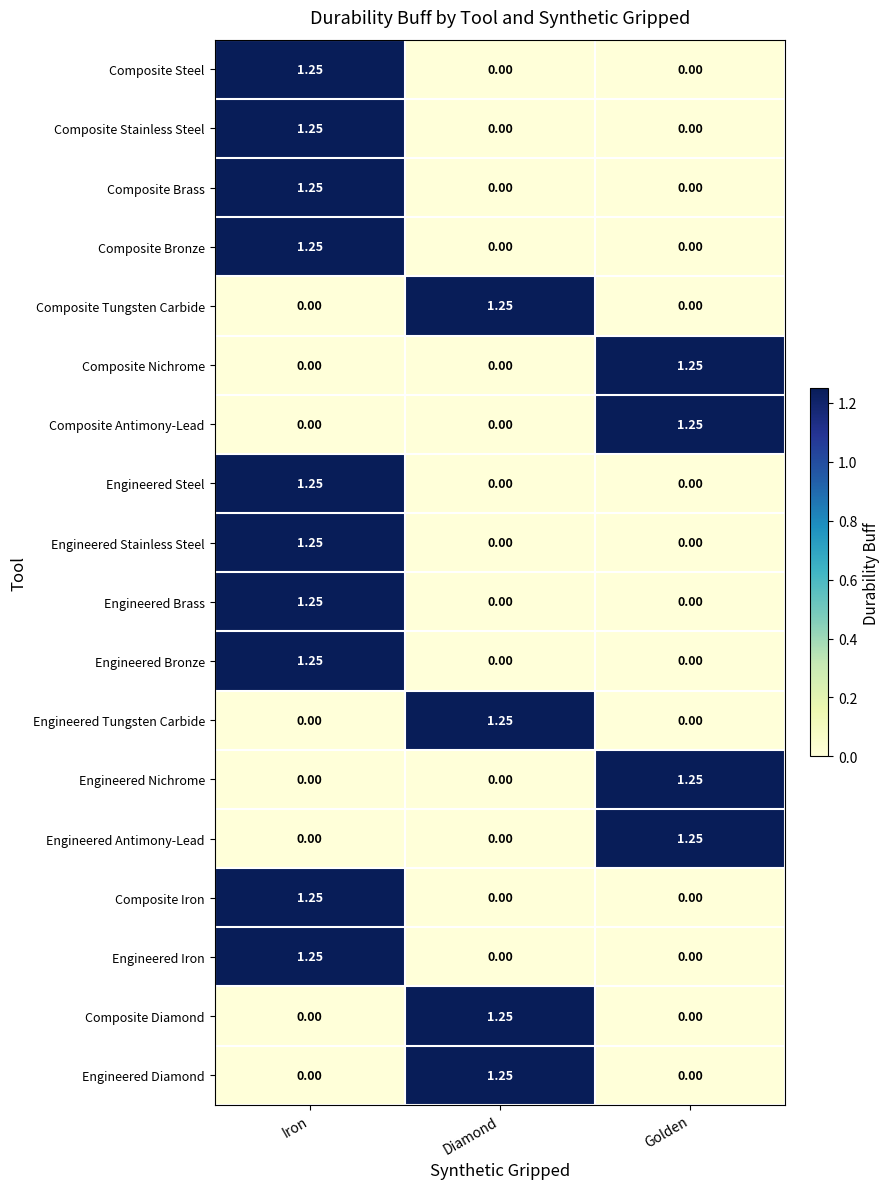

At which category is the sum across all series the highest?

Iron